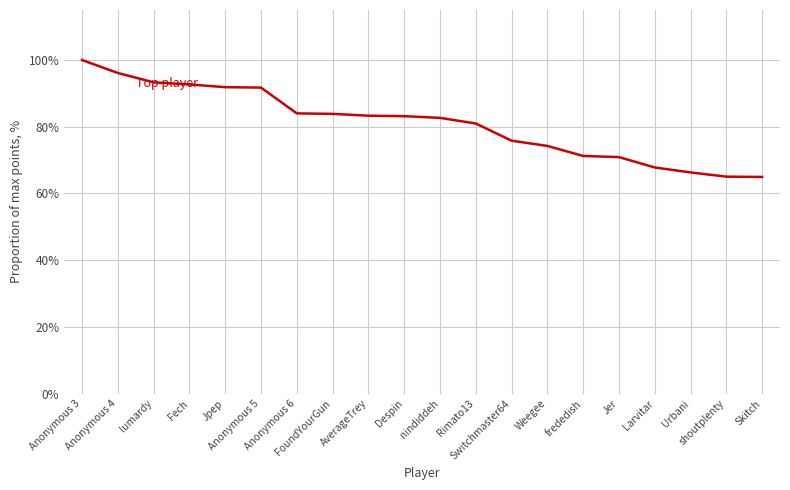

What is the difference between the values at Despin and Switchmaster64?

0.1